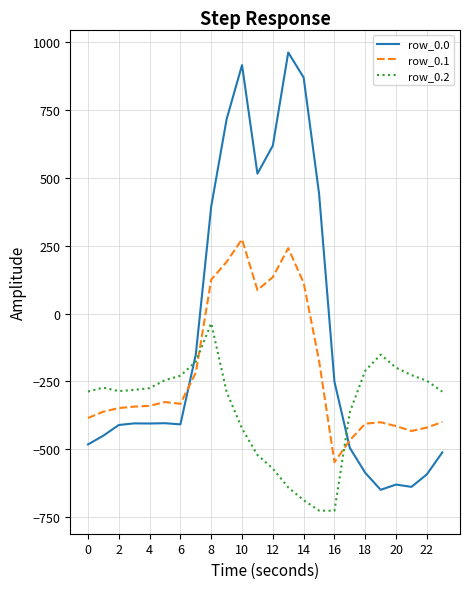

True or false: row_0.1 and row_0.0 intersect in this chart.

True